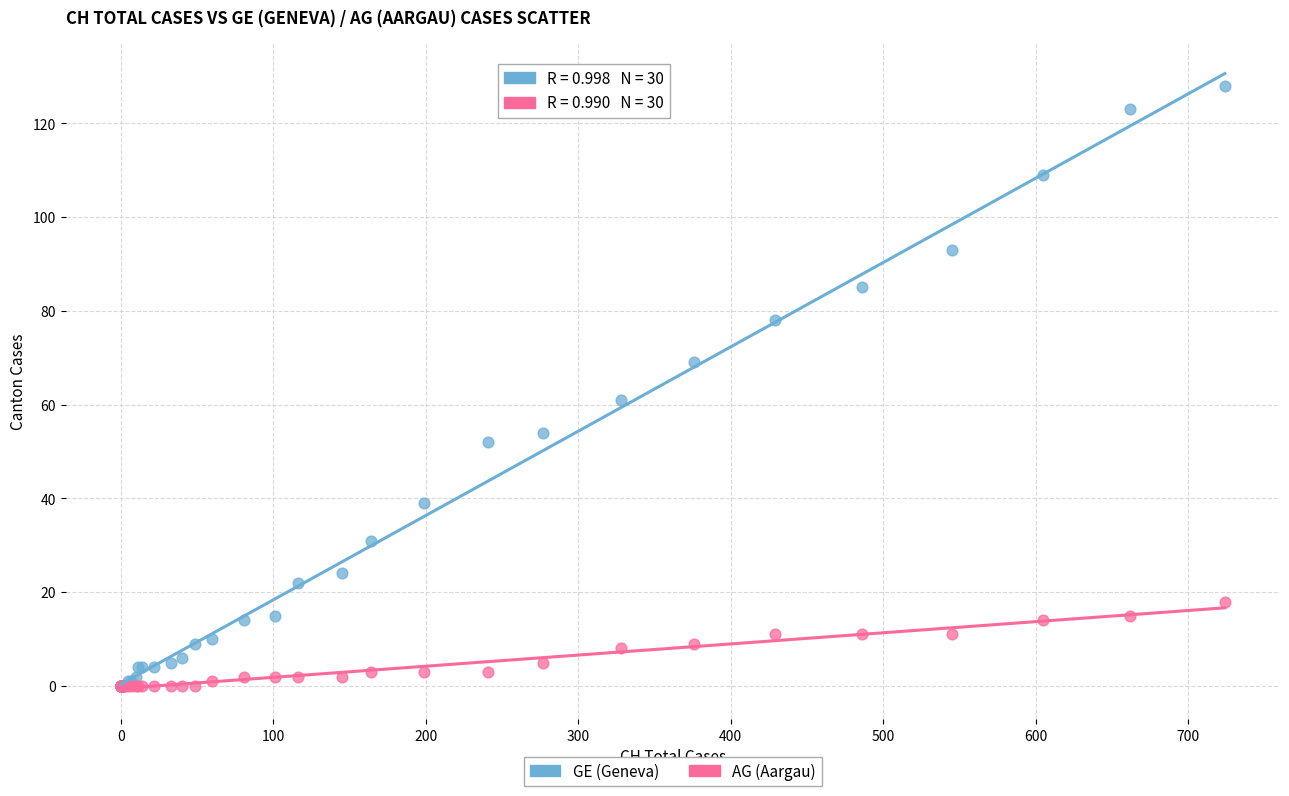

In the GE (Geneva) series, what Y value is closest to 64?

61